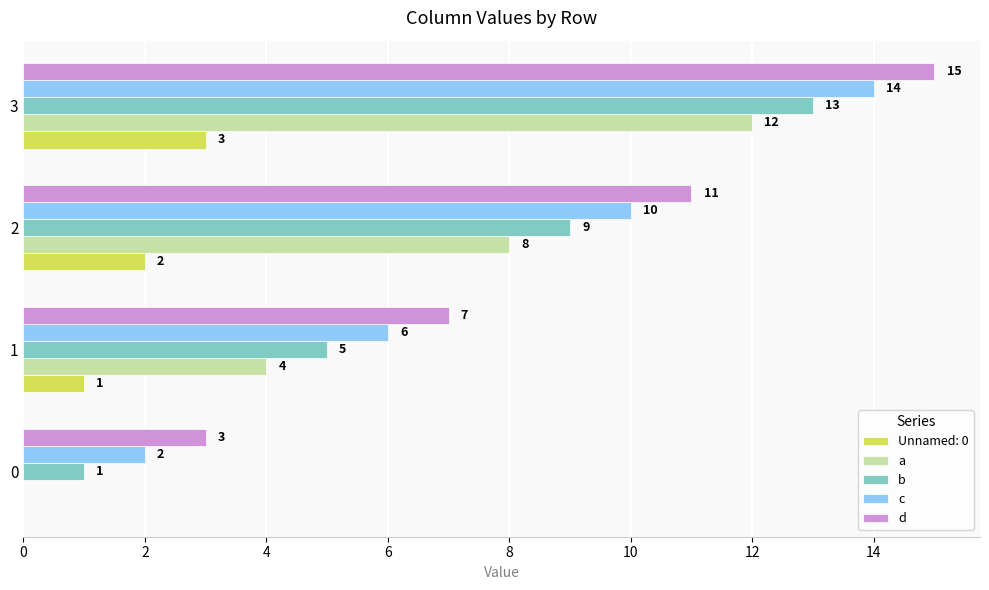

Is it true that c equals 2 at 0?

True